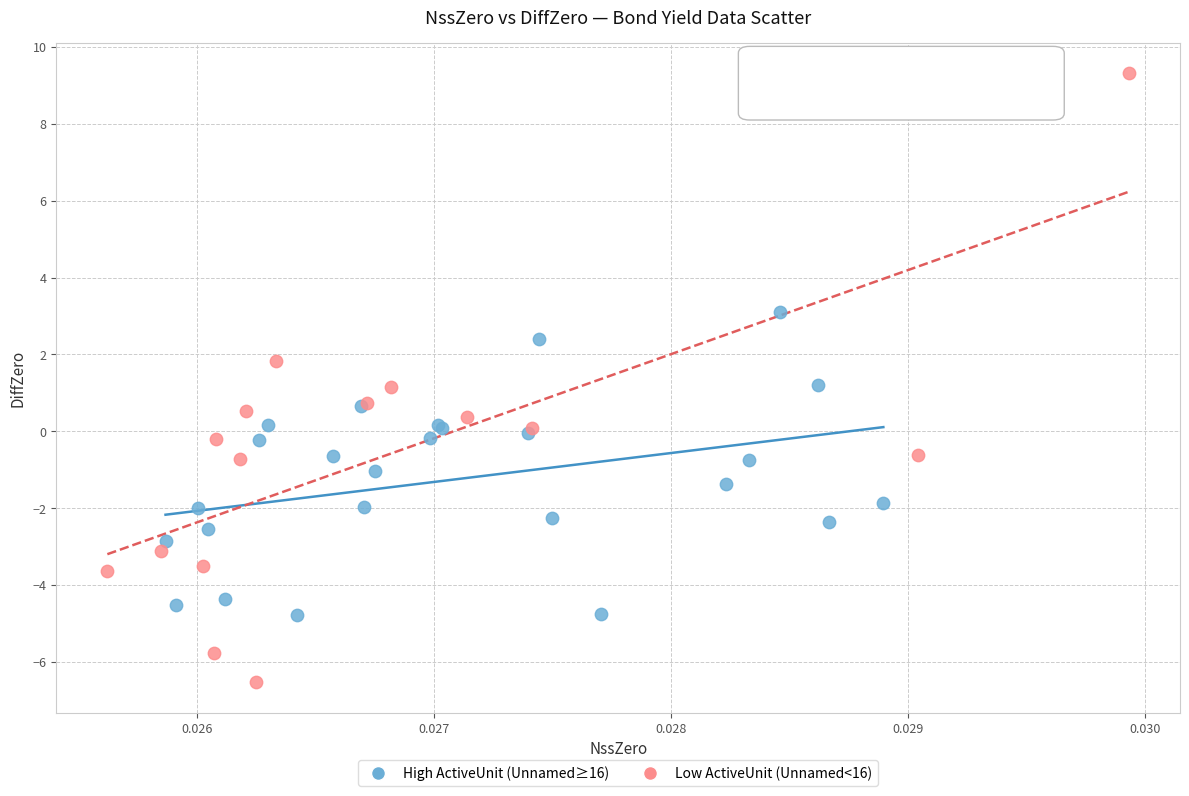

Which series contains the lowest Y value?

Low ActiveUnit (Unnamed<16)